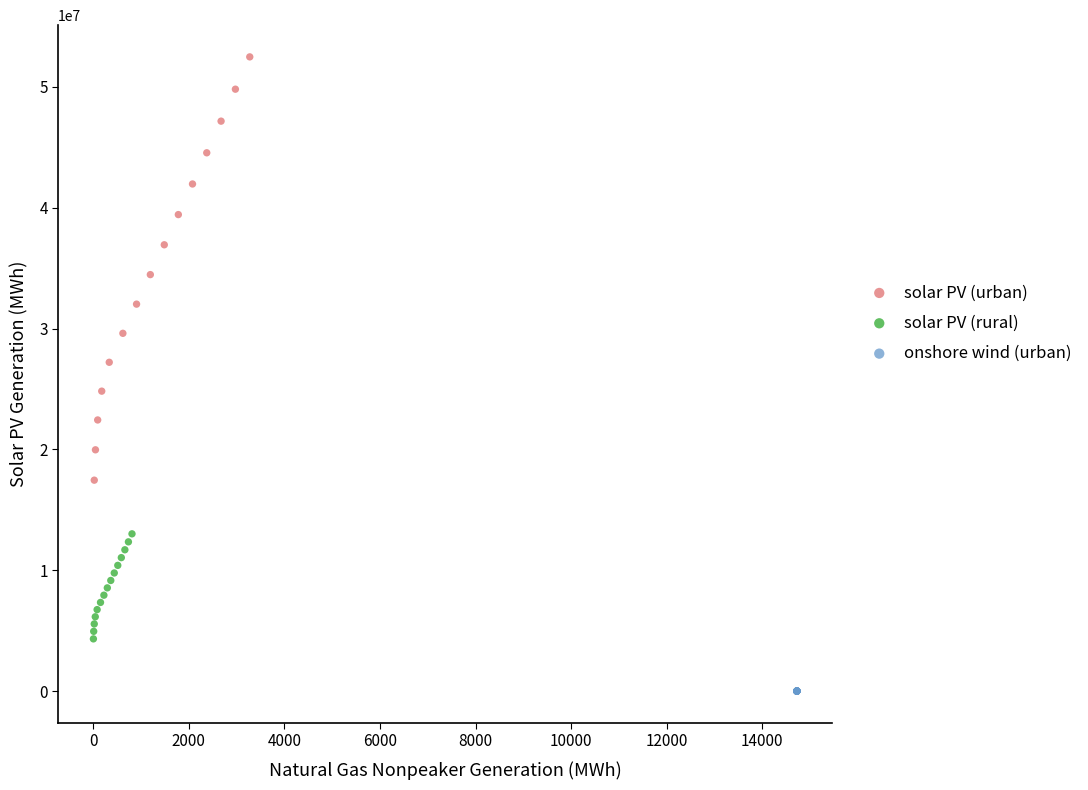

Which series reaches the minimum Y coordinate?

onshore wind (urban)